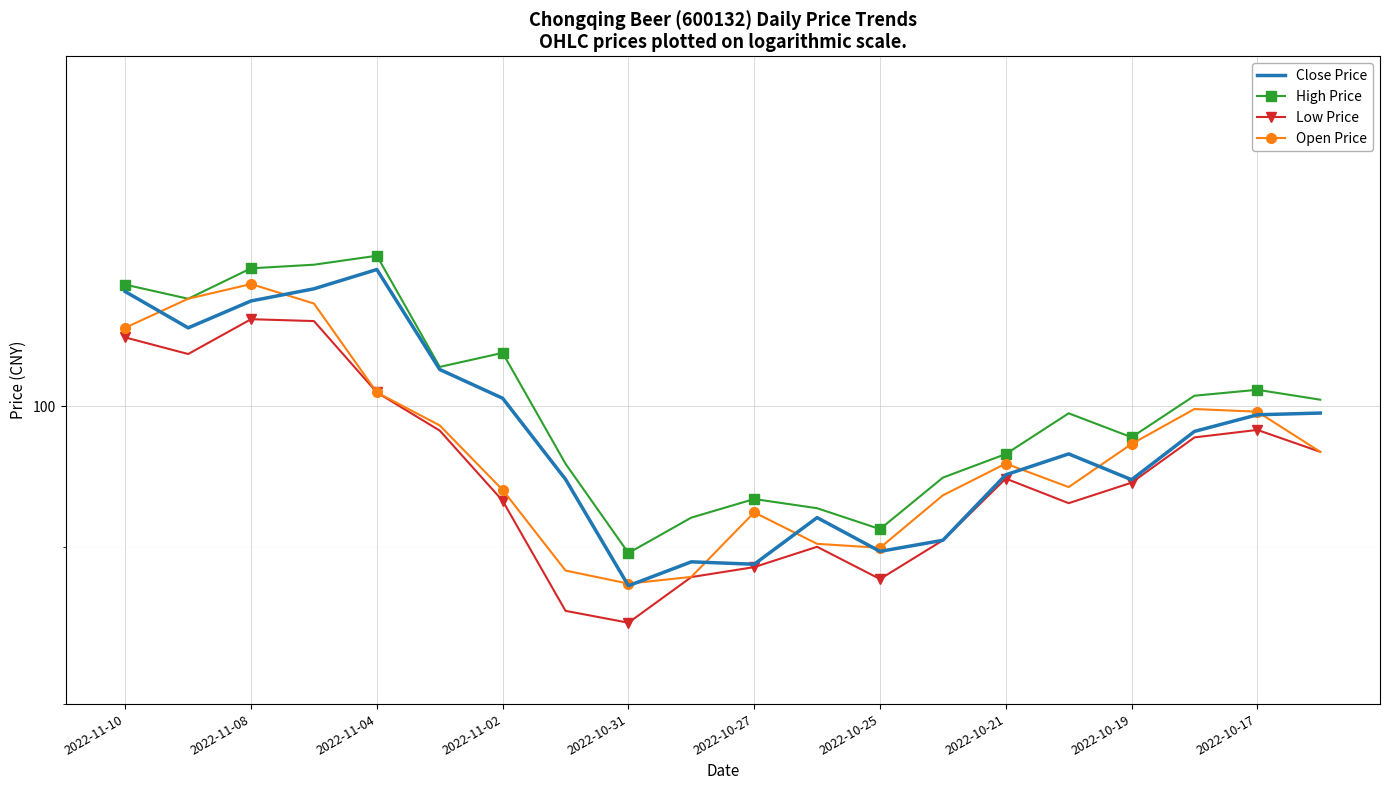

True or false: Open Price and Low Price cross at least once.

False